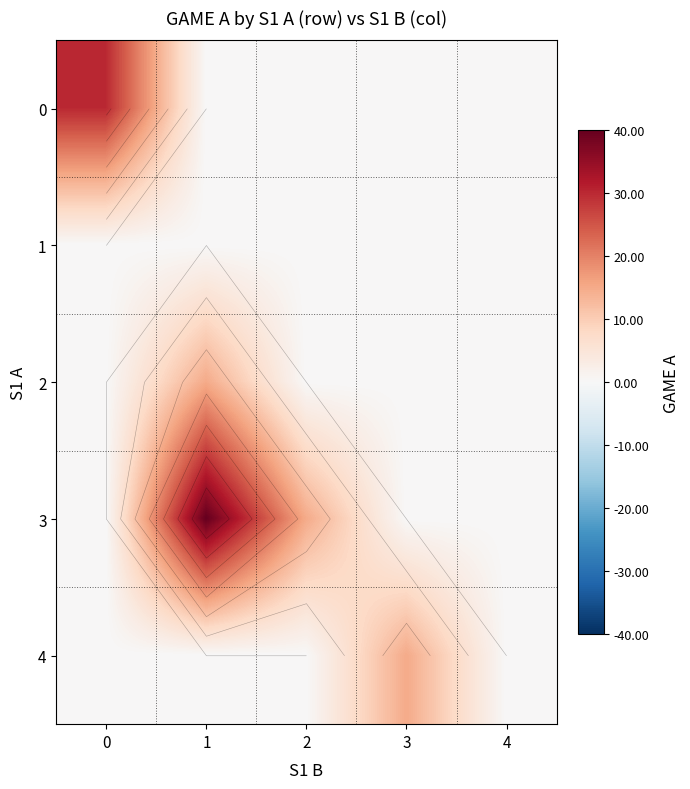

The value of 4 at 2 is 7. True or false?

False